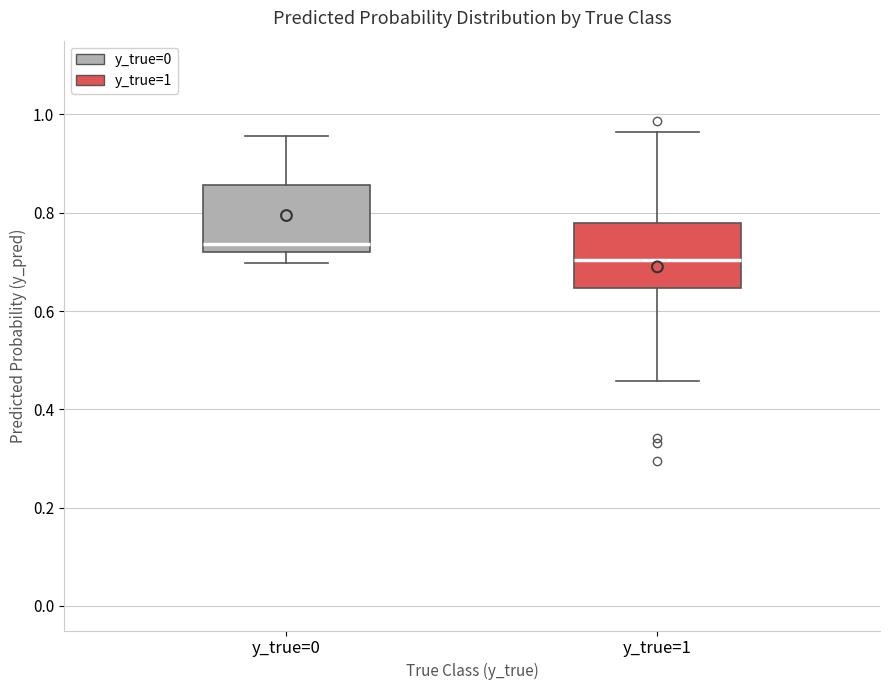

Reading left to right, read every box against the y-axis: the position of its median line, the range the box covers, and the ends of its whiskers. The values are not printed on the chart, so give them approximately, as read against the axis.

y_true=0: median 0.74, box 0.72 to 0.86, whiskers 0.70 to 0.96
y_true=1: median 0.70, box 0.64 to 0.78, whiskers 0.46 to 0.96